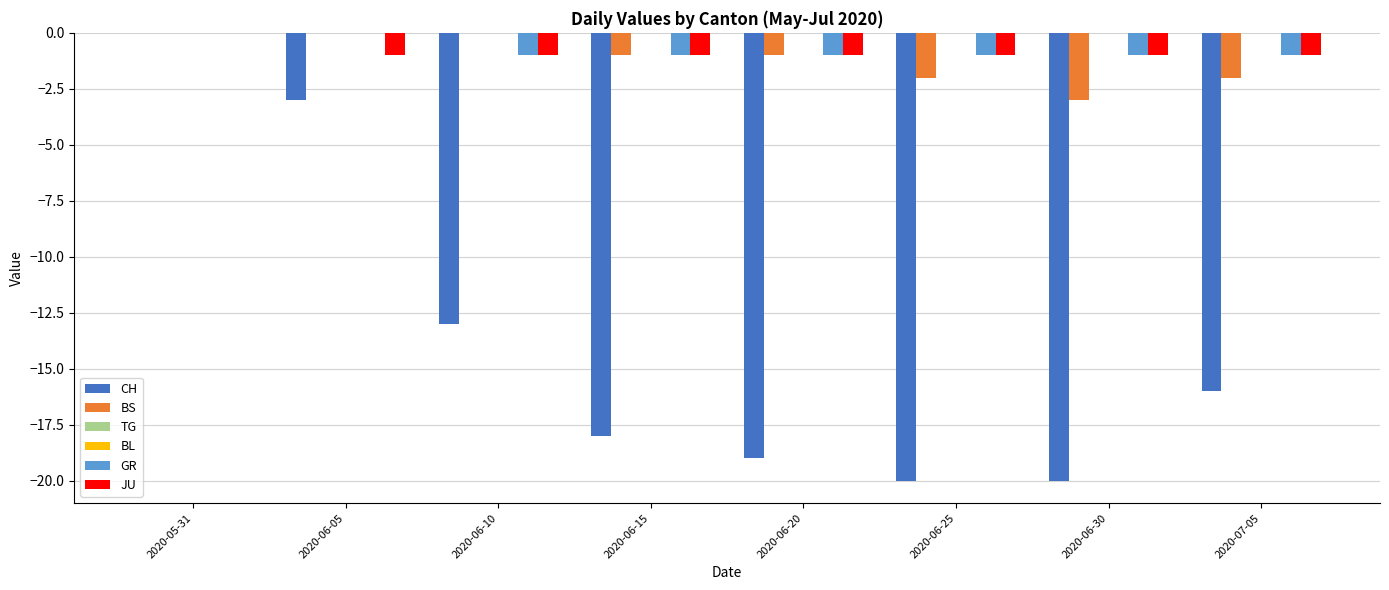

Are the bars grouped side by side (vs. stacked)?

Yes